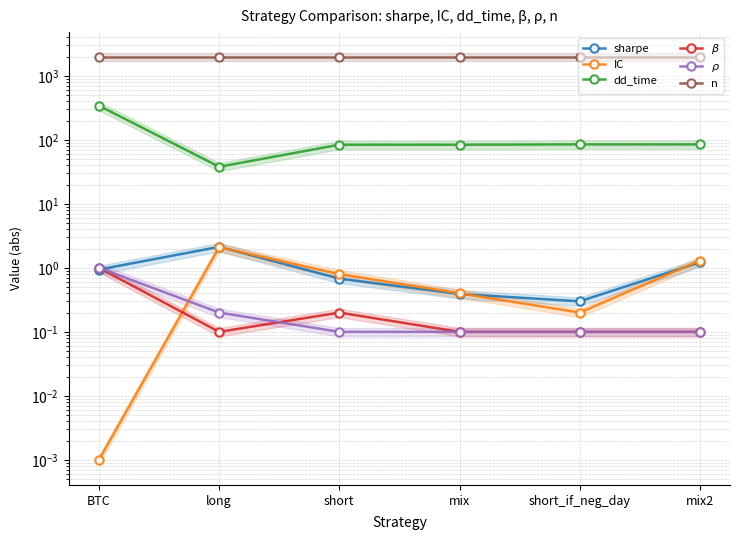

True or false: dd_time and $\rho$ cross at least once.

False